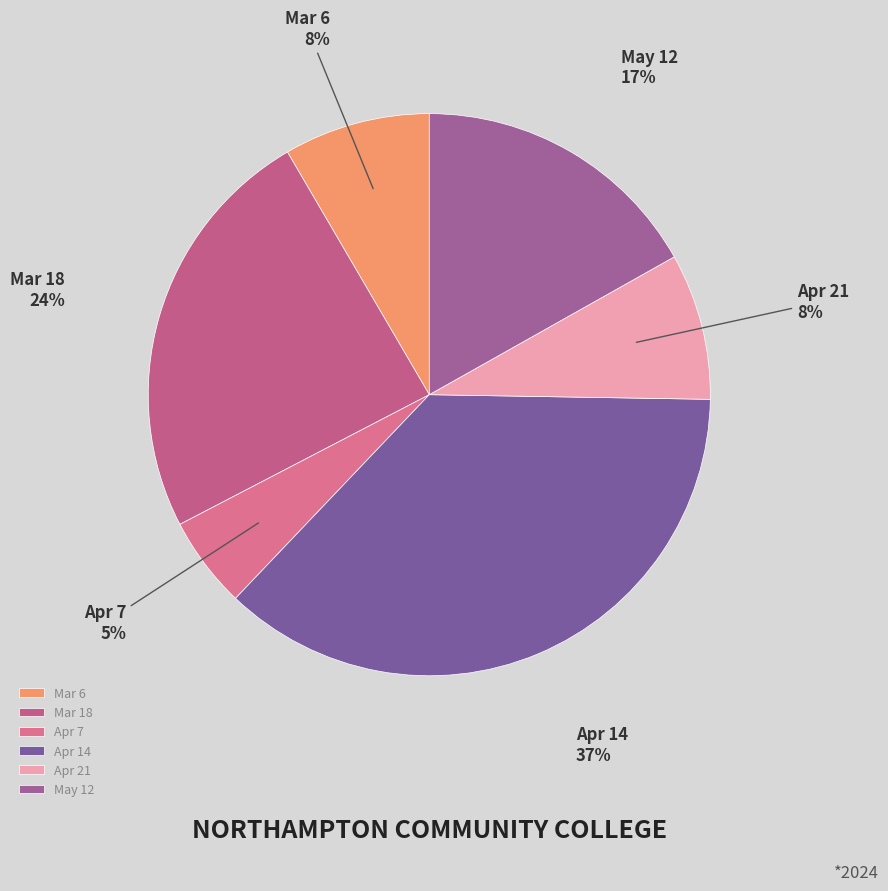

The May 12 slice represents 17% of the pie. True or false?

True